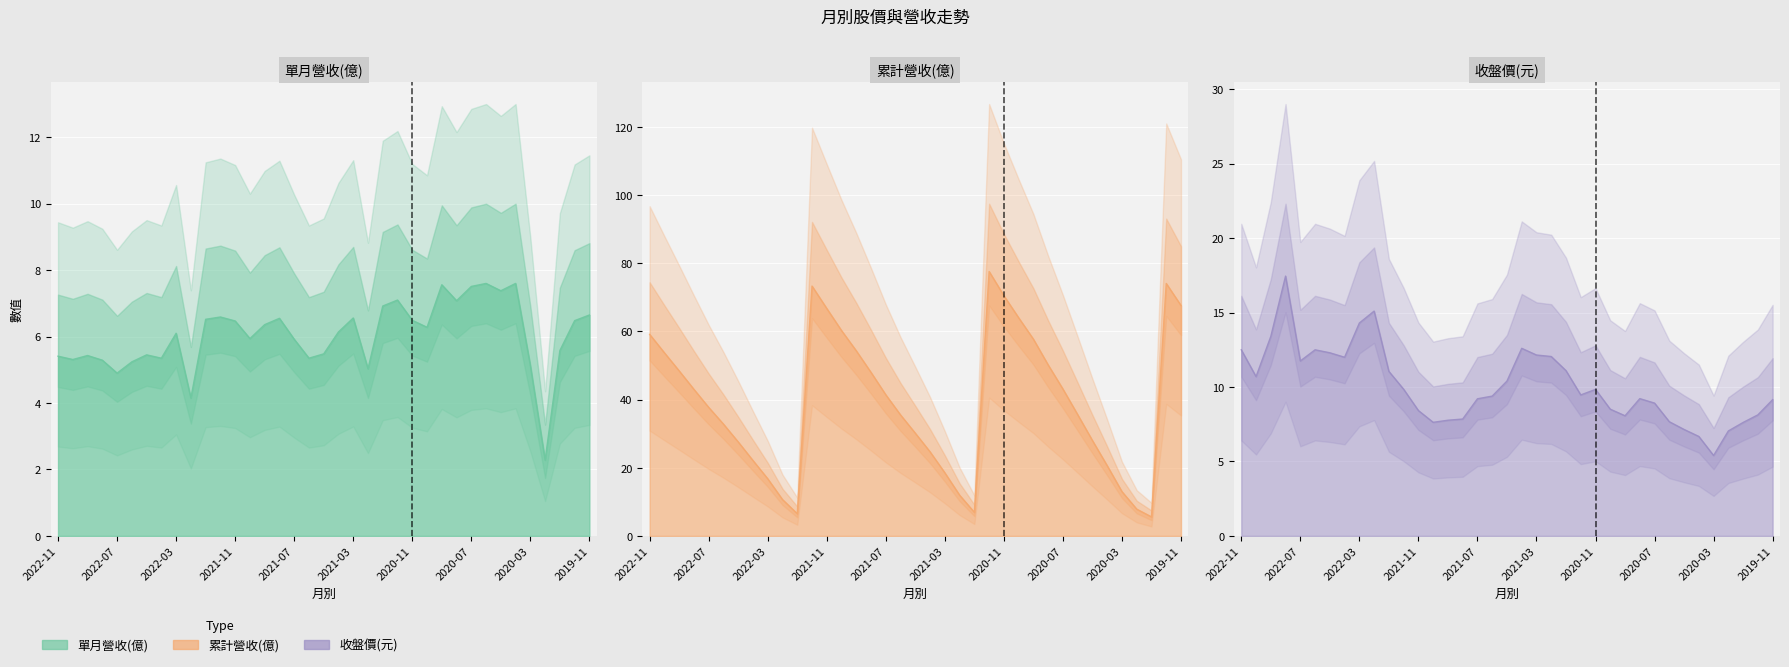

Which has a higher value, 2022-11 or 2022-03?

2022-03